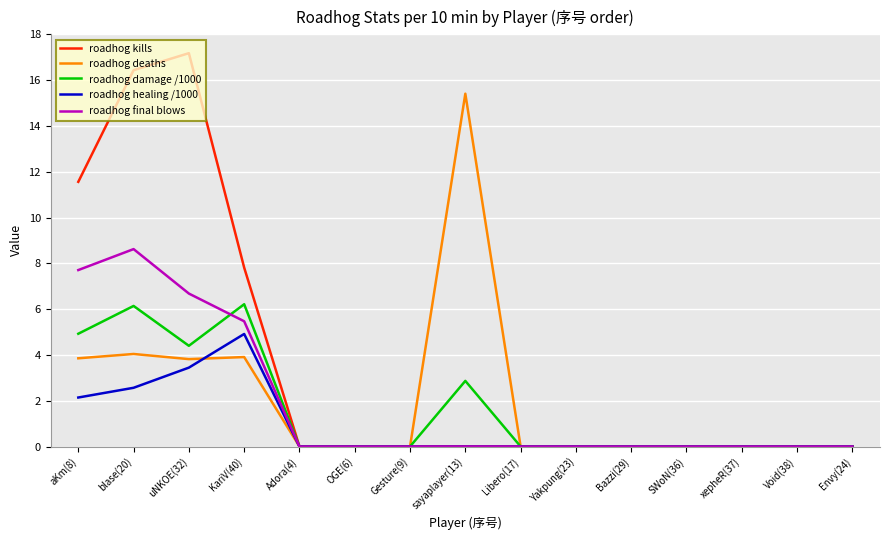

Which series has the widest spread of values?

roadhog kills